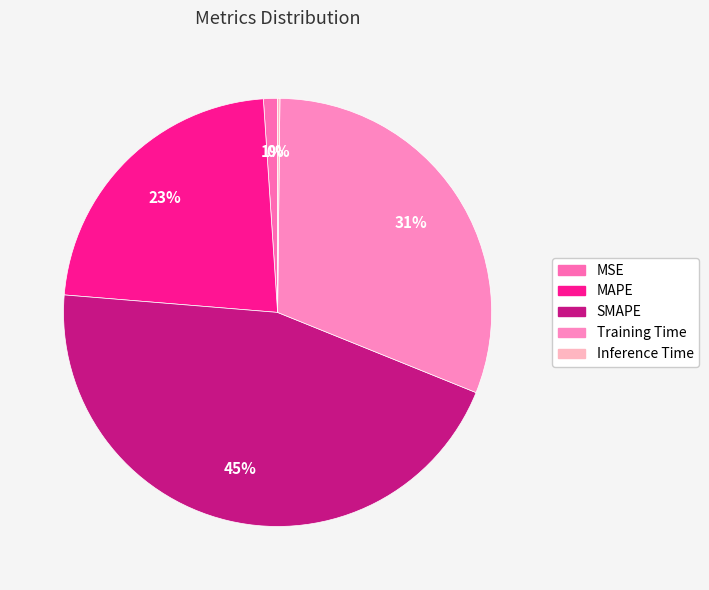

What is the total percentage of Training Time and MSE?

32.0%